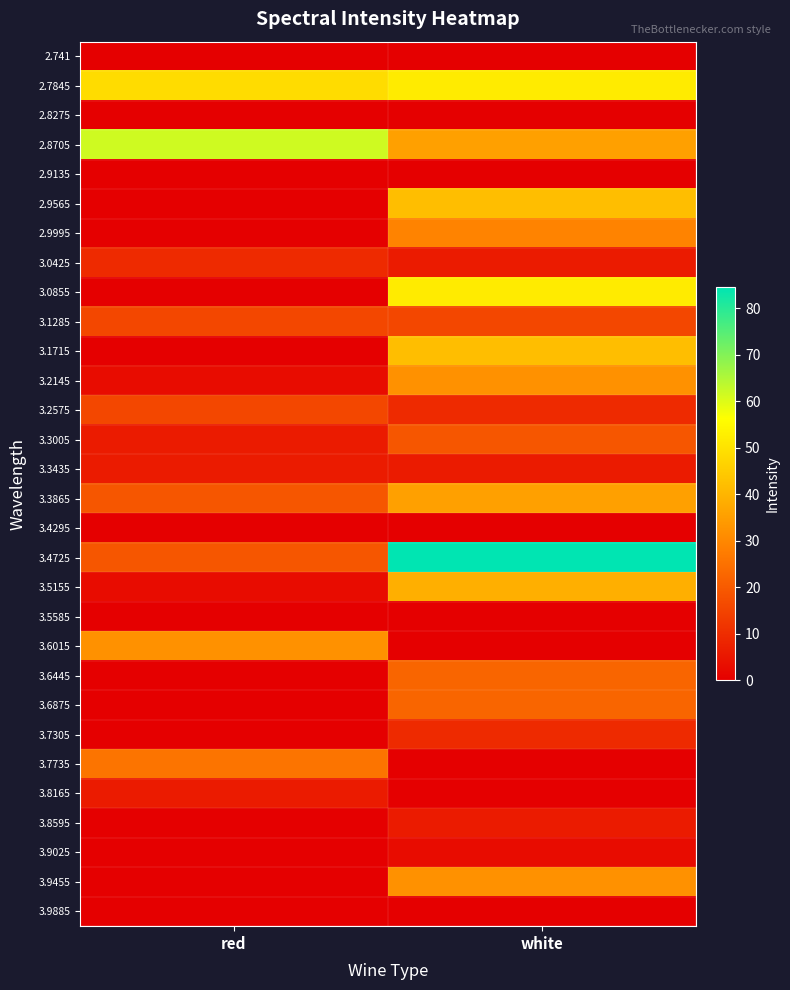

Reading left to right, what are all the values shown in this chart?

2.741: red=0.0	white=0.0
2.7845: red=48.6	white=51.9
2.8275: red=0.0	white=0.0
2.8705: red=61.7	white=35.6
2.9135: red=0.0	white=0.0
2.9565: red=0.0	white=42.1
2.9995: red=0.0	white=29.0
3.0425: red=9.5	white=6.2
3.0855: red=0.0	white=51.9
3.1285: red=16.0	white=16.0
3.1715: red=0.0	white=42.1
3.2145: red=3.0	white=32.3
3.2575: red=16.0	white=9.5
3.3005: red=6.2	white=19.3
3.3435: red=6.2	white=6.2
3.3865: red=19.3	white=35.6
3.4295: red=0.0	white=0.0
3.4725: red=19.3	white=84.5
3.5155: red=3.0	white=38.8
3.5585: red=0.0	white=0.0
3.6015: red=32.3	white=0.0
3.6445: red=0.0	white=22.5
3.6875: red=0.0	white=22.5
3.7305: red=0.0	white=9.5
3.7735: red=25.8	white=0.0
3.8165: red=6.2	white=0.0
3.8595: red=0.0	white=6.2
3.9025: red=0.0	white=3.0
3.9455: red=0.0	white=32.3
3.9885: red=0.0	white=0.0